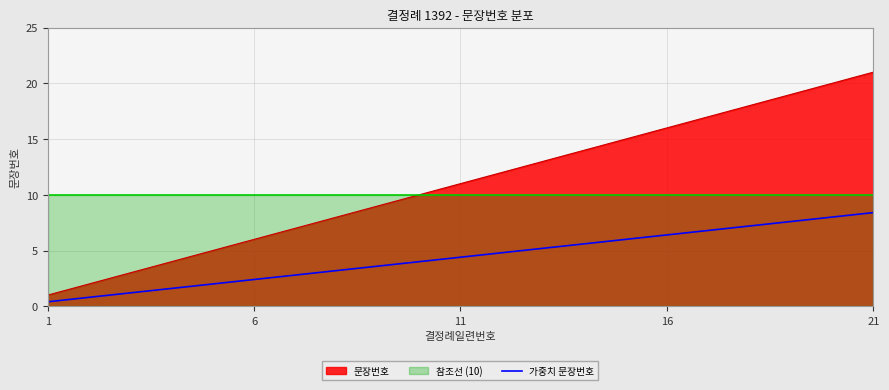

The chart shows a value of 3.6 at 8. True or false?

True